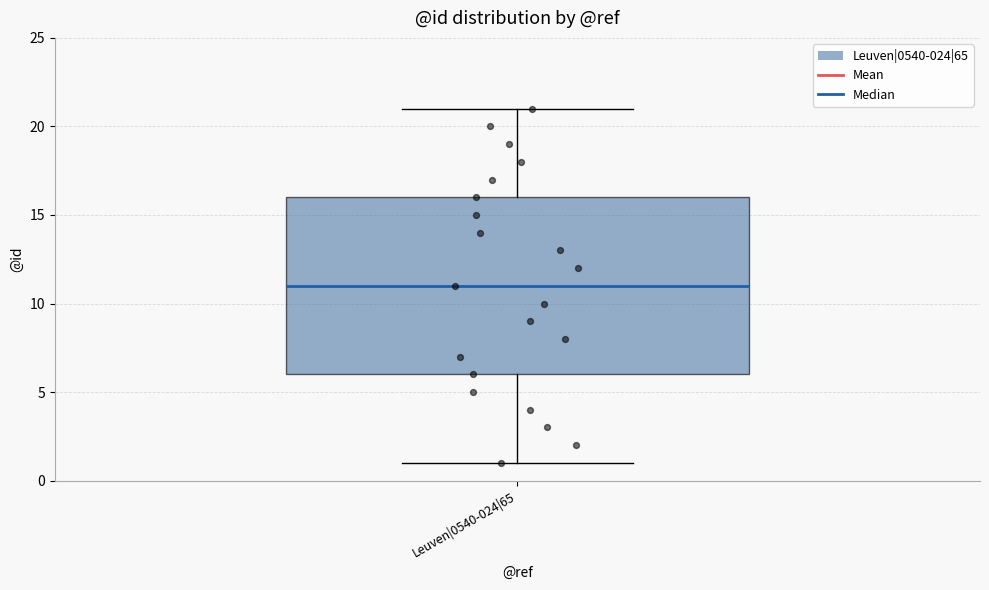

Transcribe this box plot: give where the median line is, the range the box spans, and where the two whiskers end, as read against the y-axis. The values are not printed on the chart, so give them approximately, as read against the axis.

median 11, box 6 to 16, whiskers 1 to 21